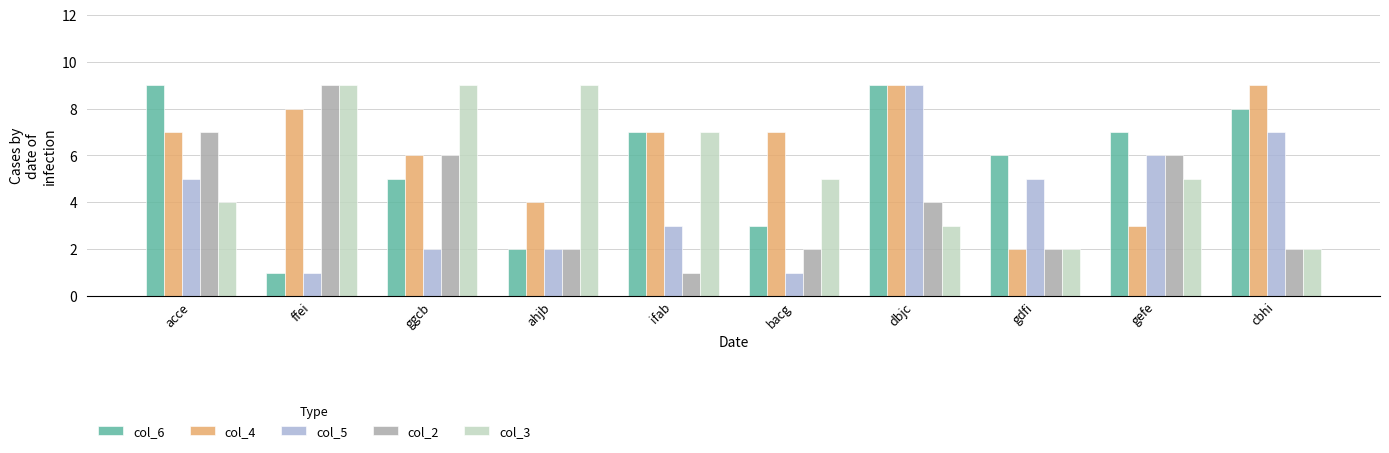

The col_3 series shows 7 at ifab. True or false?

True